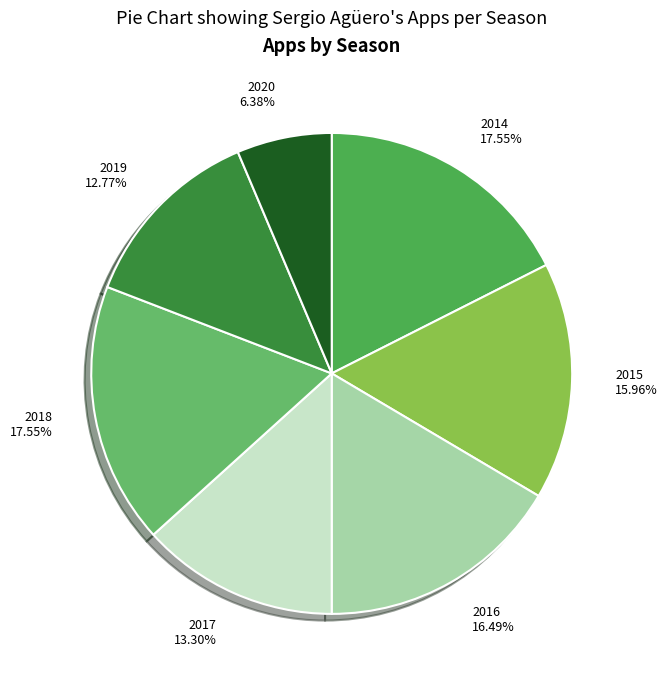

Count the number of slices in the pie.

7